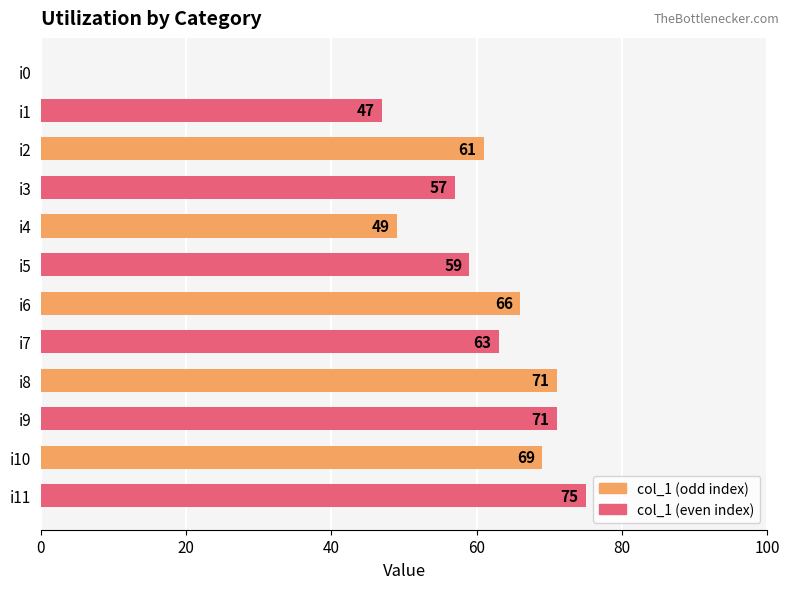

What is the change in value from i5 to i11?

+16